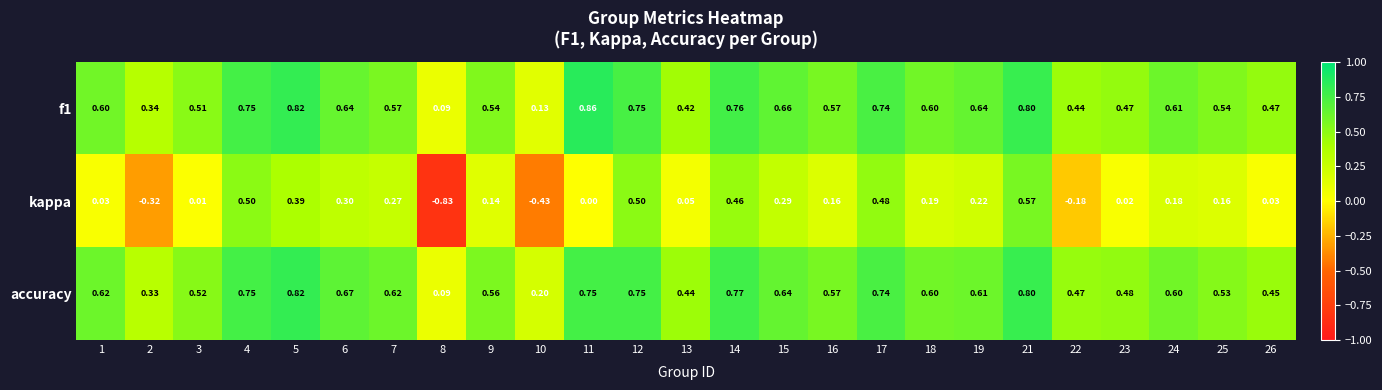

Is the value of accuracy at 16 greater than the value of kappa at 10?

Yes